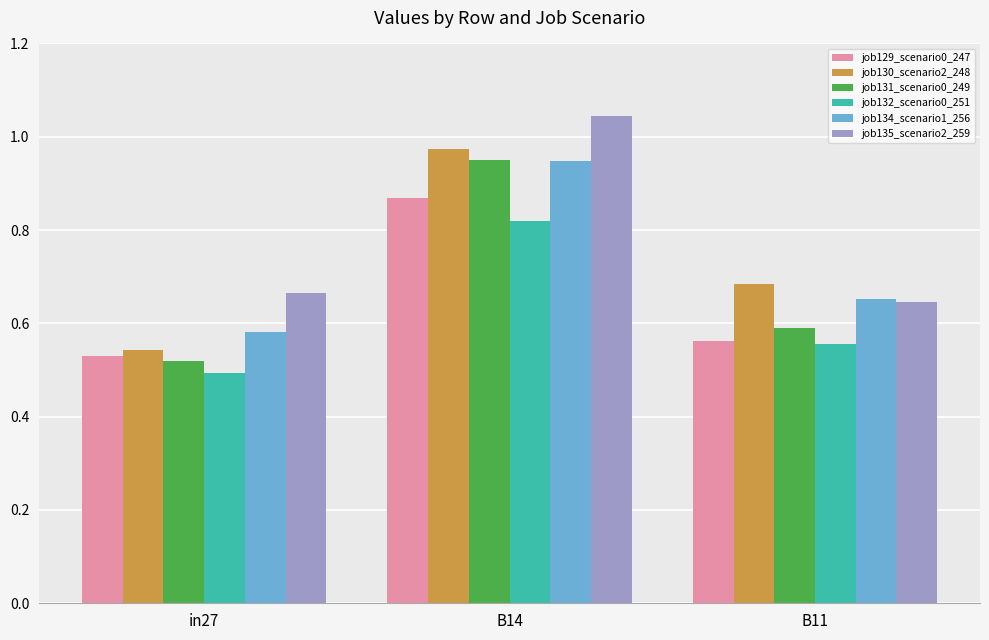

What is the difference between the maximum and minimum values in the job132_scenario0_251 series?

0.3